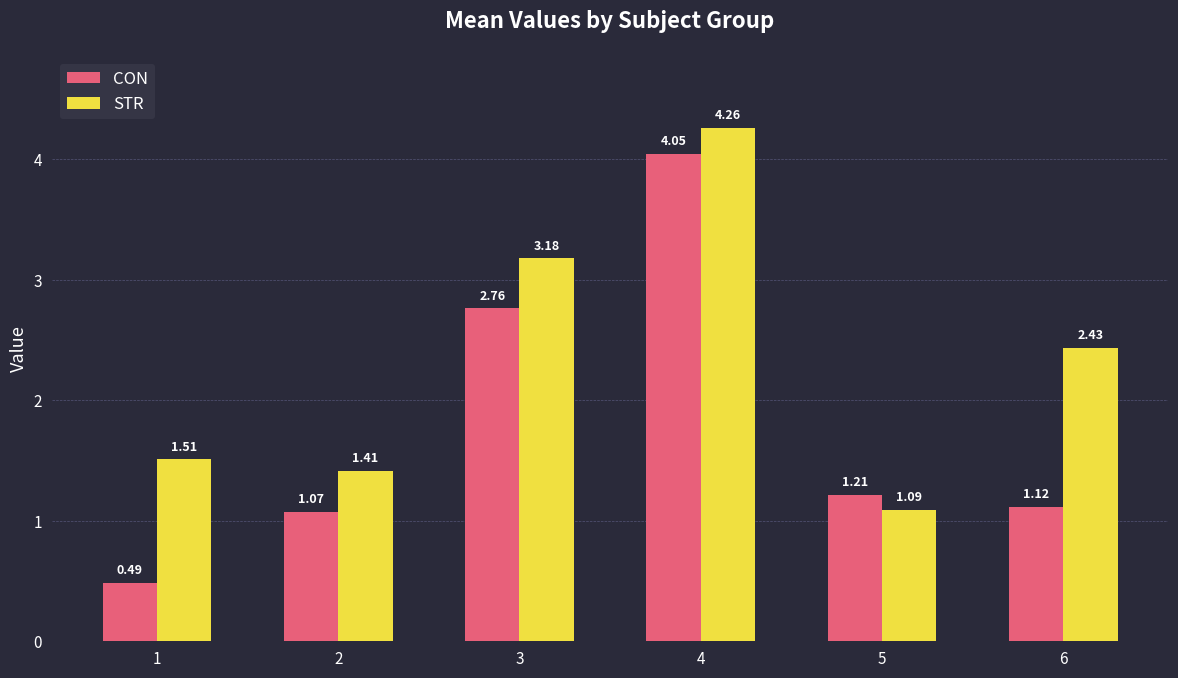

List the labels in order of CON value, largest first.

4, 3, 5, 6, 2, 1